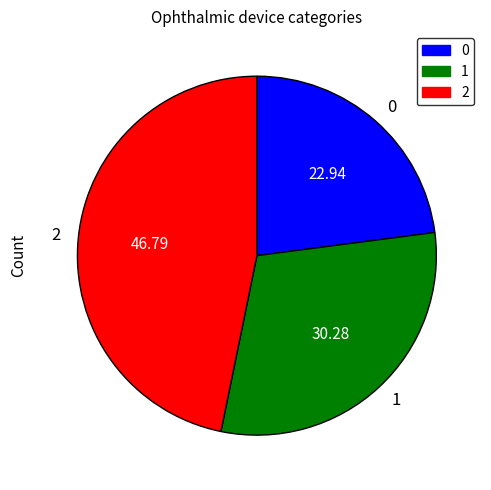

Does any single category account for the majority?

No